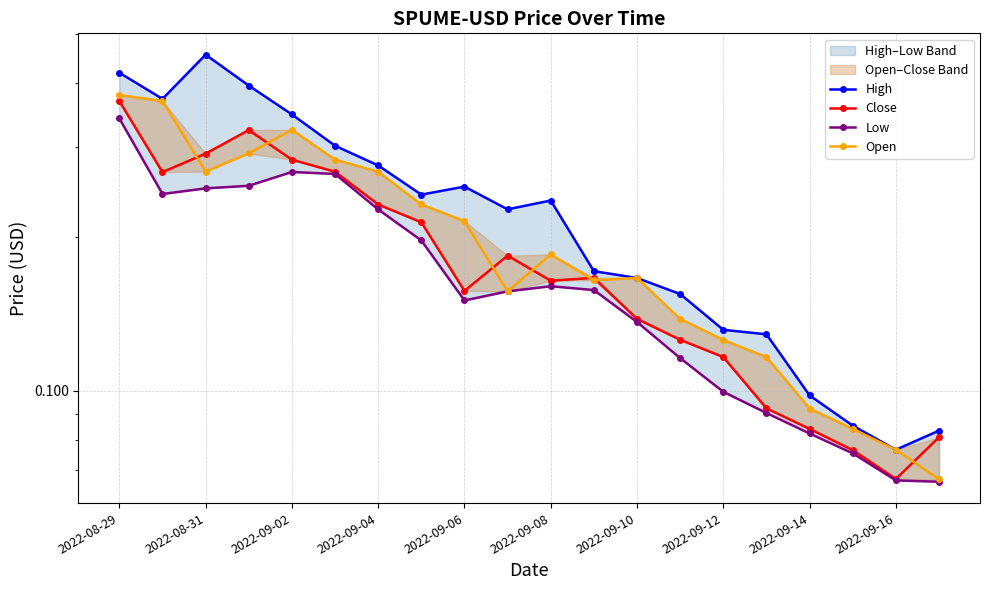

At which category is the sum across all series the highest?

2022-08-29